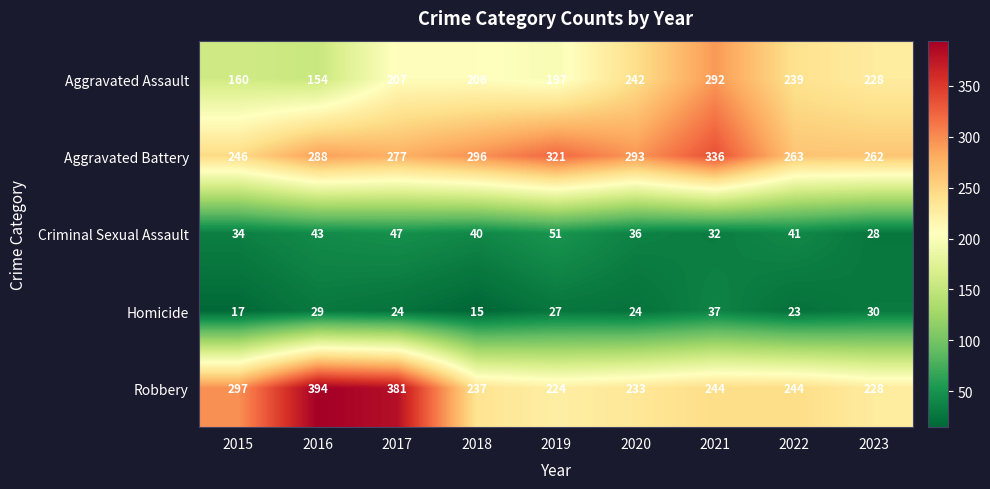

At which category is the sum across all series the highest?

2021